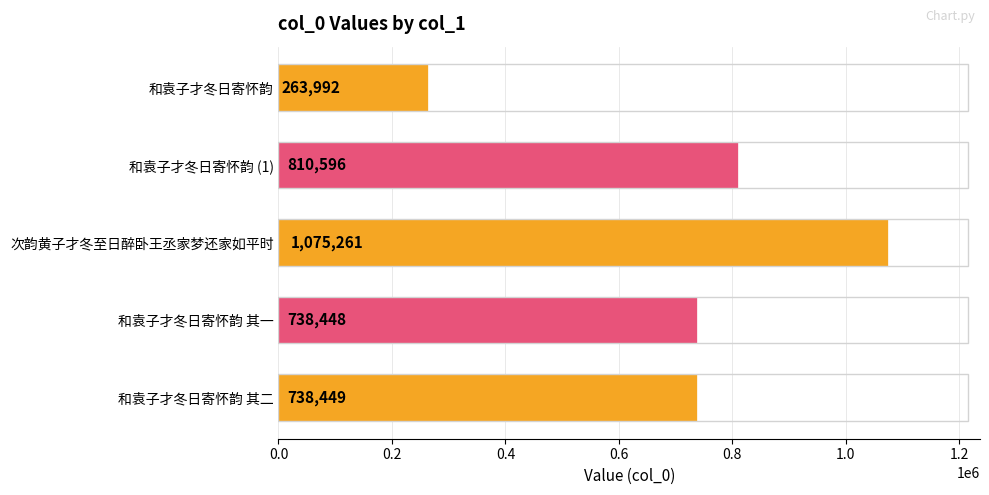

Are the bars grouped side by side (vs. stacked)?

No